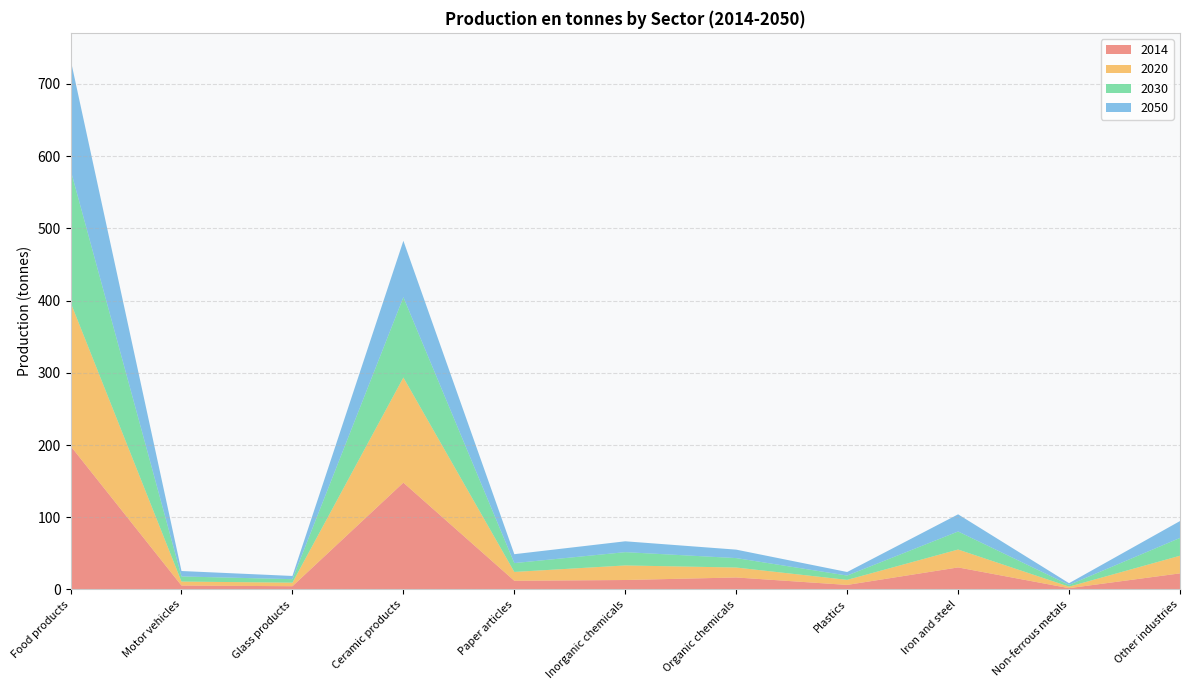

Reading left to right, list all the values displayed in this chart.

2014: Food products=198.8	Motor vehicles=5.5	Glass products=4.5	Ceramic products=147.9	Paper articles=12.1	Inorganic chemicals=13.1	Organic chemicals=16.7	Plastics=6.3	Iron and steel=30.6	Non-ferrous metals=1.8	Other industries=22.3
2020: Food products=198.8	Motor vehicles=5.5	Glass products=4.9	Ceramic products=145.6	Paper articles=12.2	Inorganic chemicals=20.2	Organic chemicals=13.8	Plastics=7.0	Iron and steel=24.8	Non-ferrous metals=2.1	Other industries=24.4
2030: Food products=183.6	Motor vehicles=7.1	Glass products=4.8	Ceramic products=111.2	Paper articles=12.2	Inorganic chemicals=18.4	Organic chemicals=13.1	Plastics=6.0	Iron and steel=25.0	Non-ferrous metals=2.4	Other industries=24.6
2050: Food products=152.9	Motor vehicles=7.5	Glass products=4.4	Ceramic products=78.2	Paper articles=12.3	Inorganic chemicals=15.0	Organic chemicals=11.7	Plastics=4.9	Iron and steel=23.8	Non-ferrous metals=2.4	Other industries=23.4